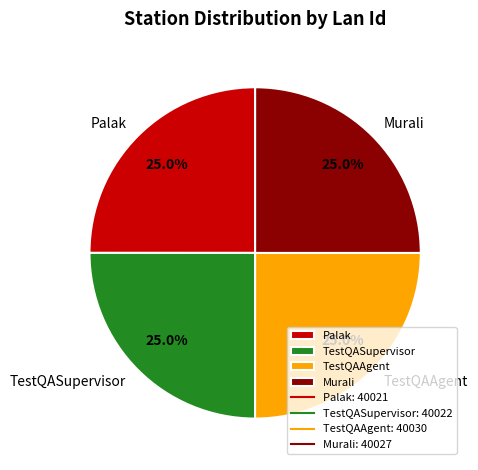

Approximately how many times larger is the value at TestQASupervisor compared to Murali?

1.0